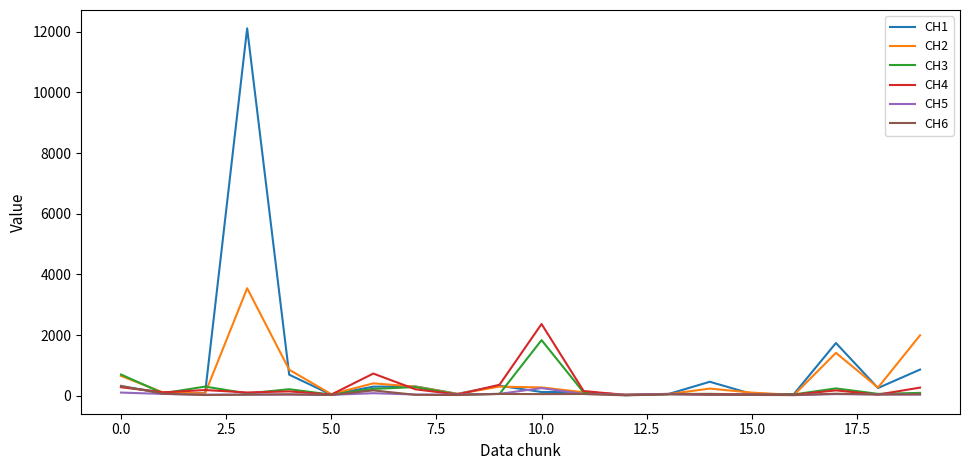

What is the highest value of the CH2 series?

3542.8